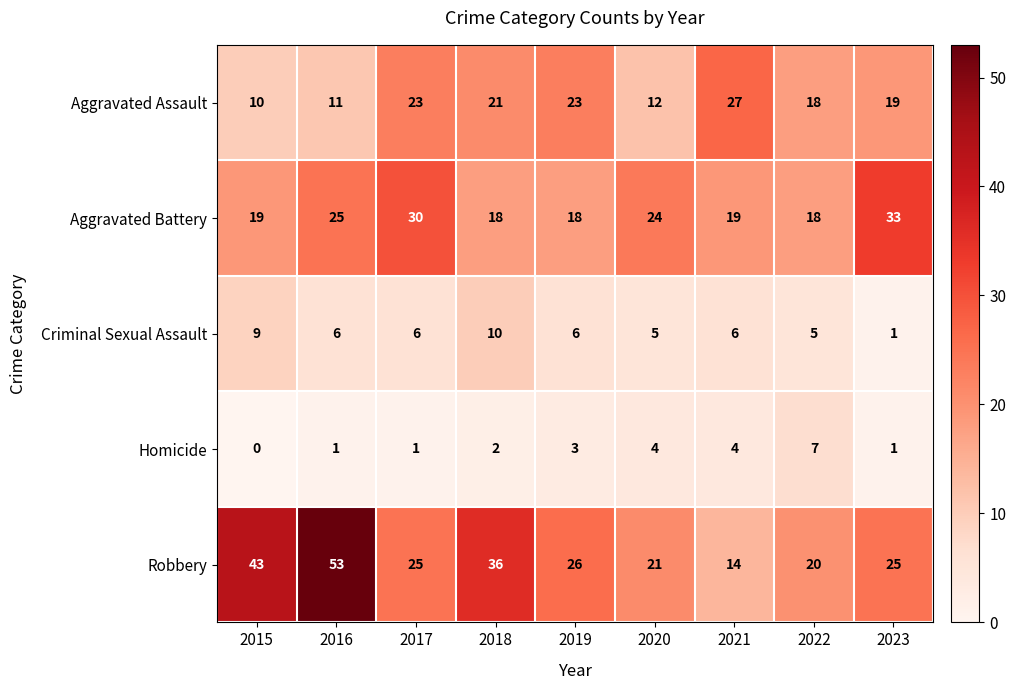

Count the number of categories in the chart.

9